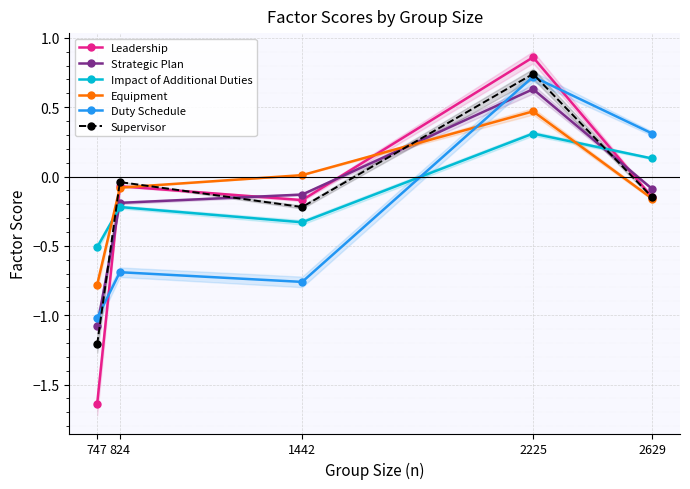

Where is Strategic Plan nearest to the value 0?

2629